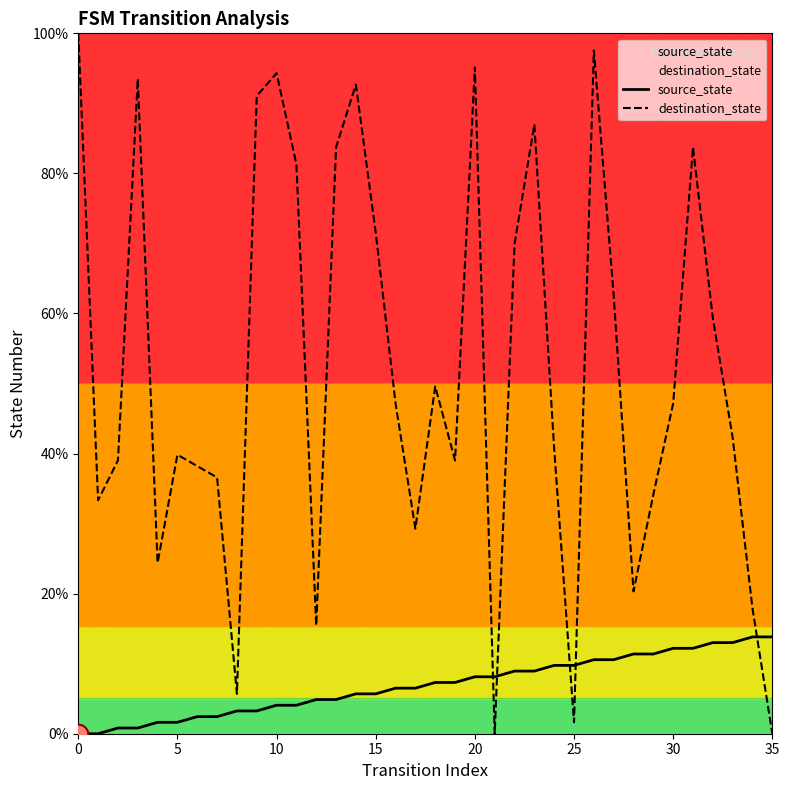

Which series has the largest Y range (max minus min)?

destination_state